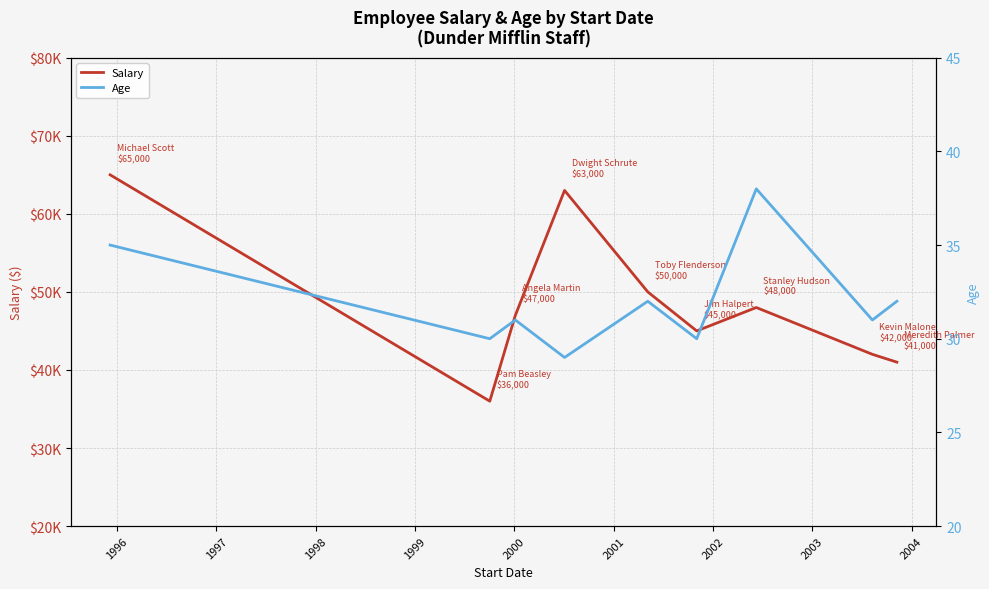

Which series has the largest total across all categories?

Salary